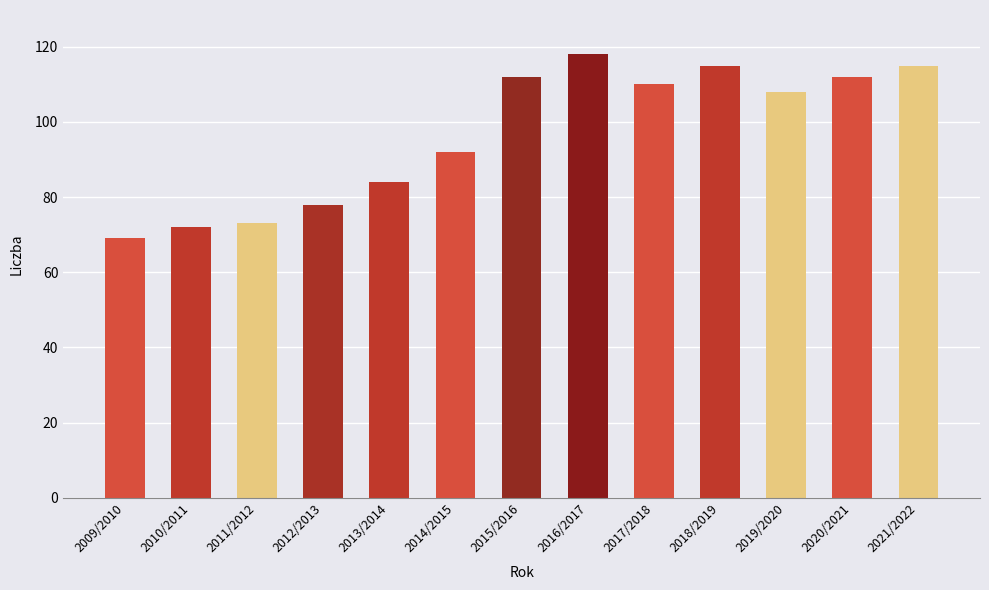

Does the chart contain stacked bars?

No